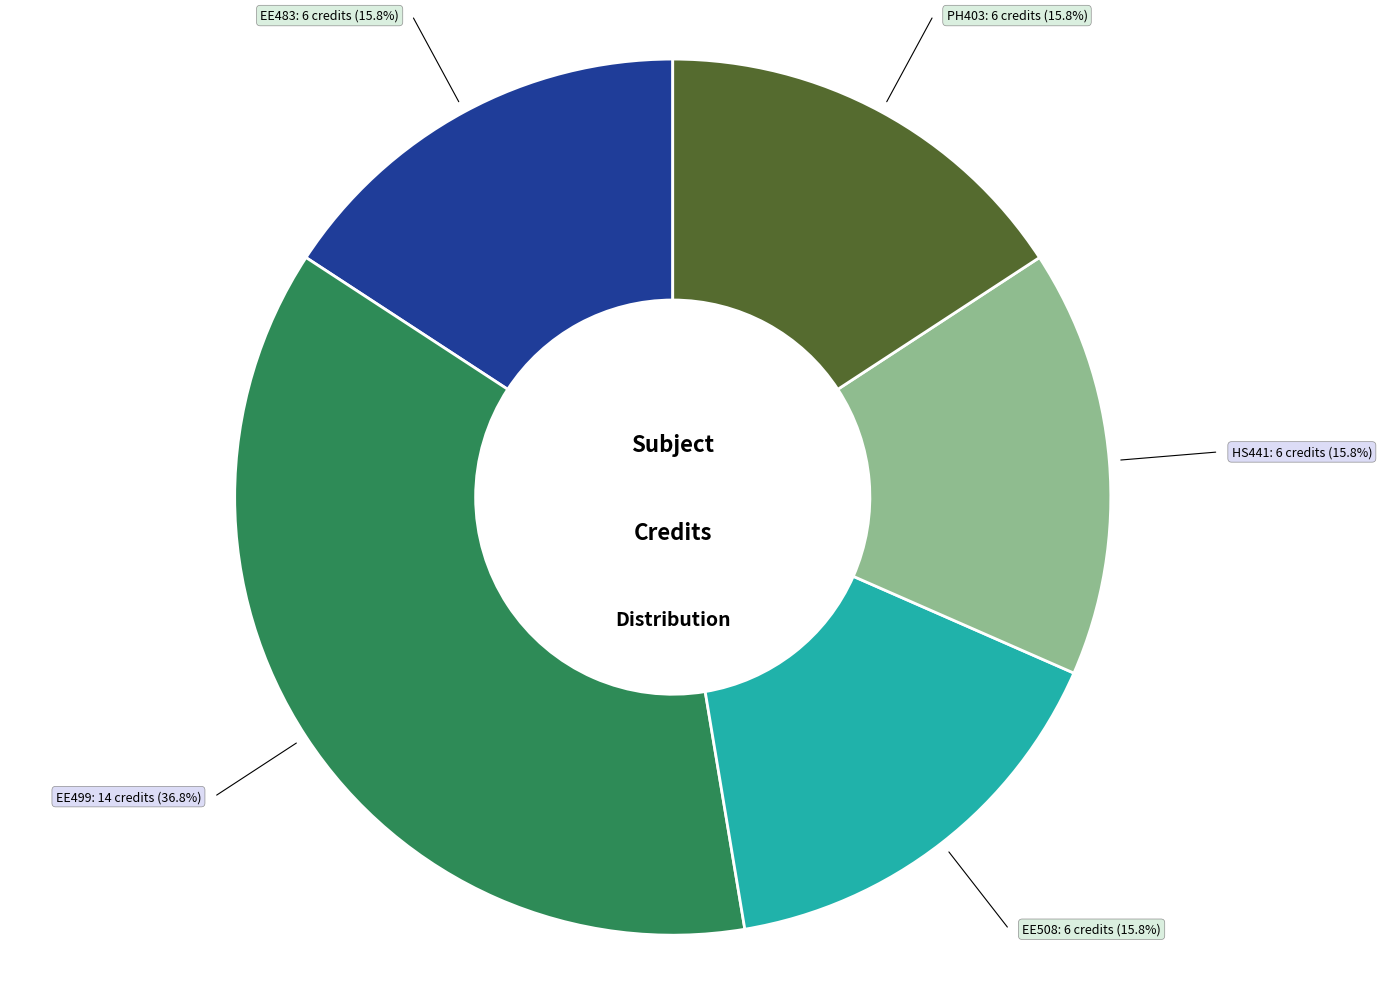

Which slice is the largest?

EE499